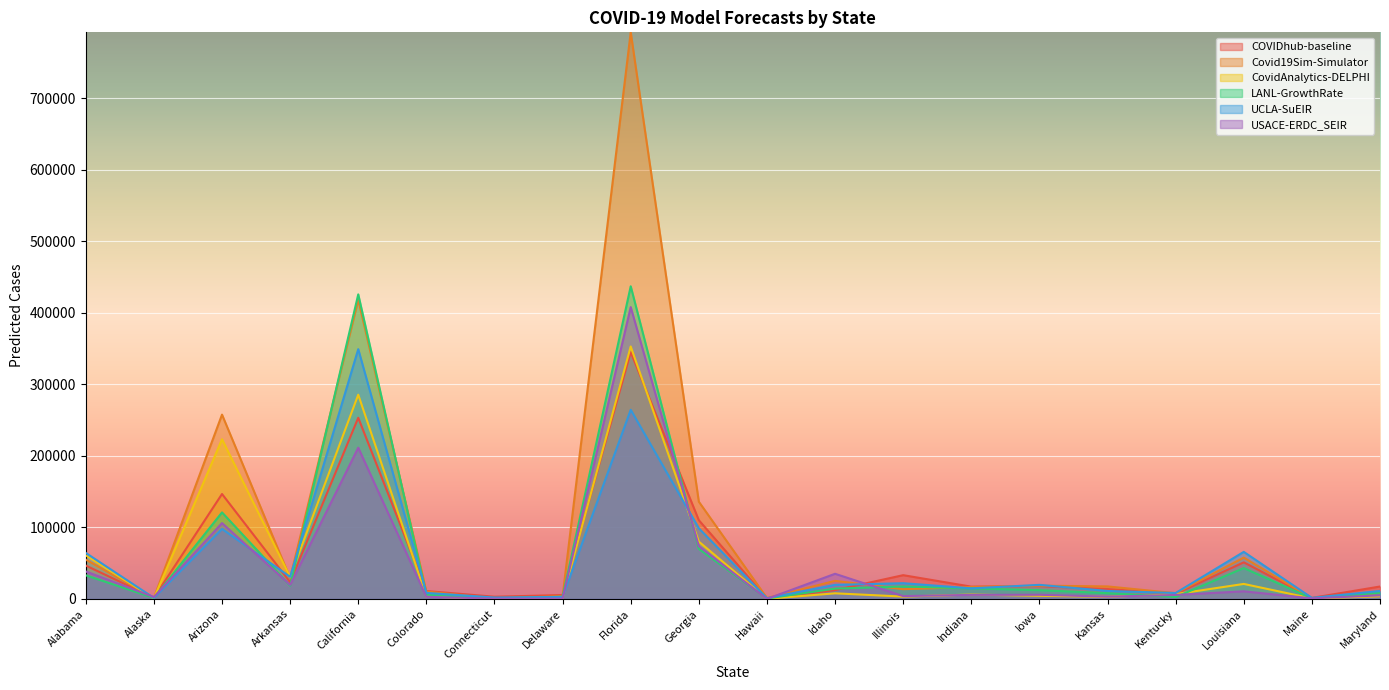

Where do LANL-GrowthRate and CovidAnalytics-DELPHI first cross each other?

Alabama and Alaska